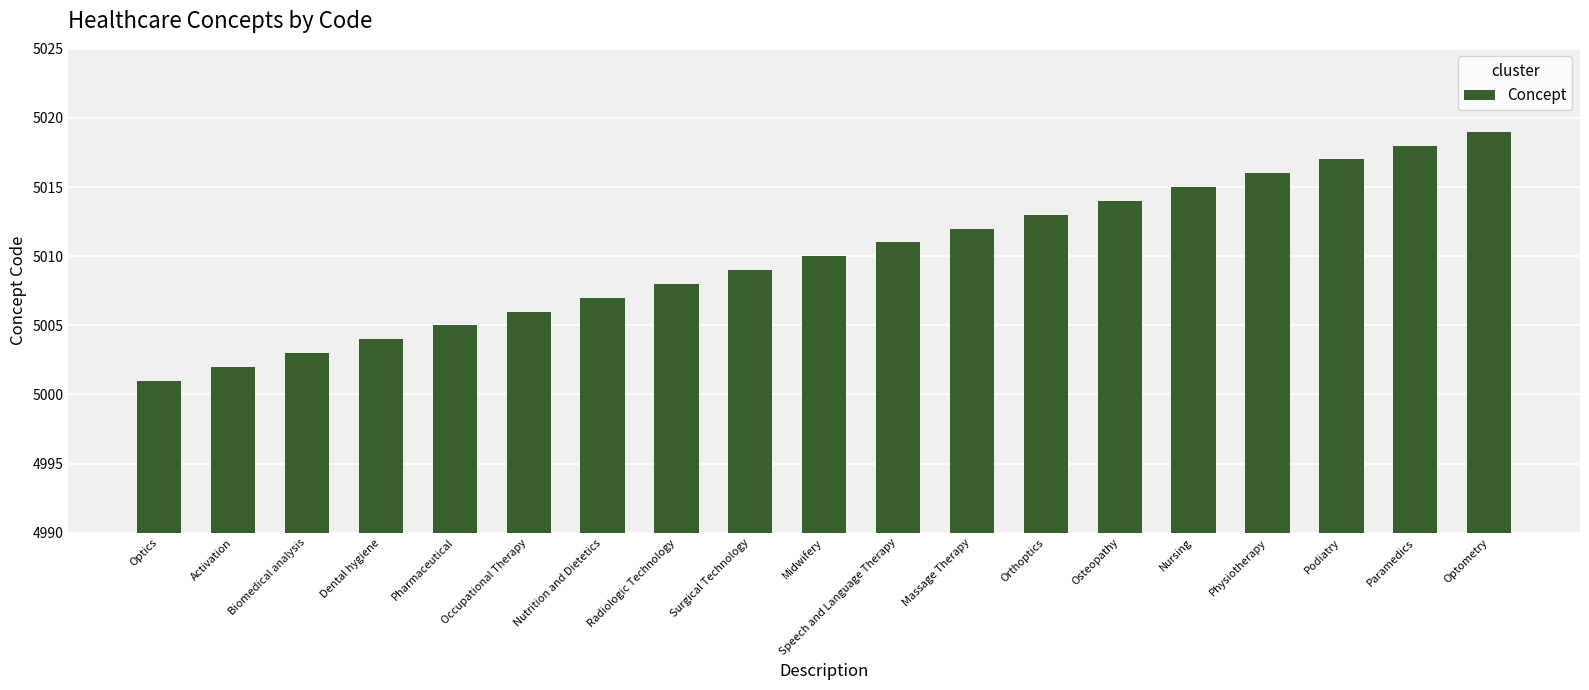

How many categories are shown in the chart?

19